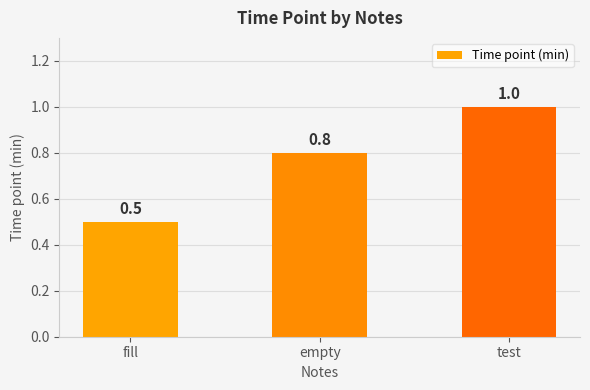

Between test and fill, which is larger?

test